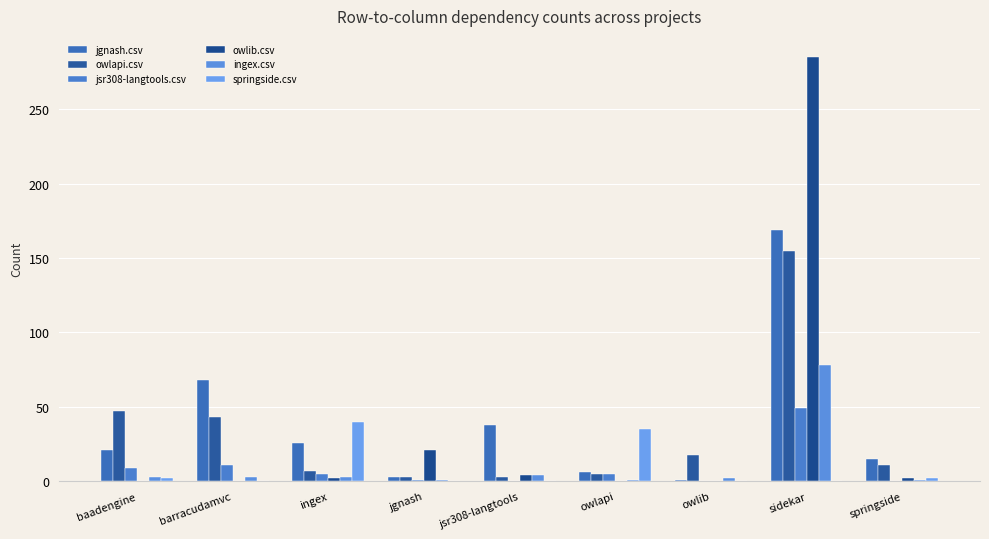

Count the number of categories in the chart.

9